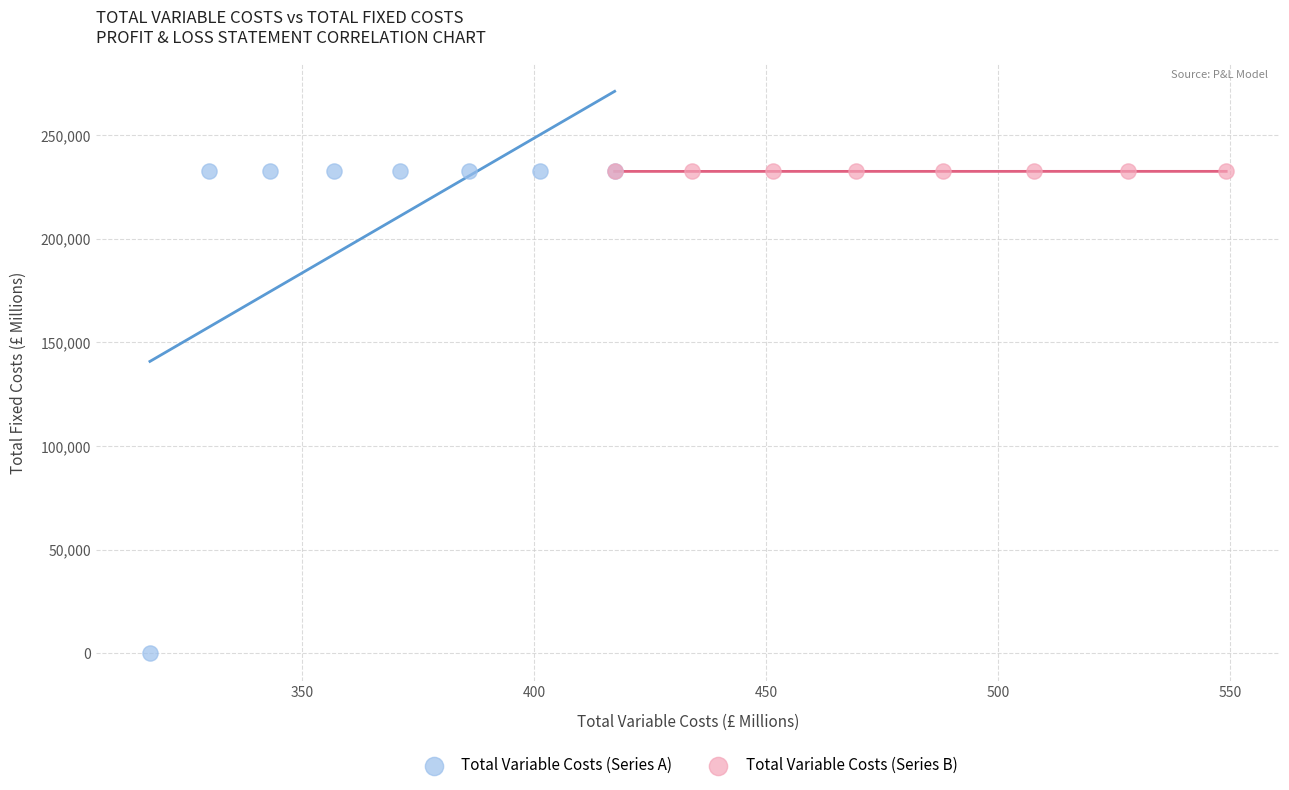

What are all the series names shown in the legend?

Total Variable Costs (Series A), Total Variable Costs (Series B)